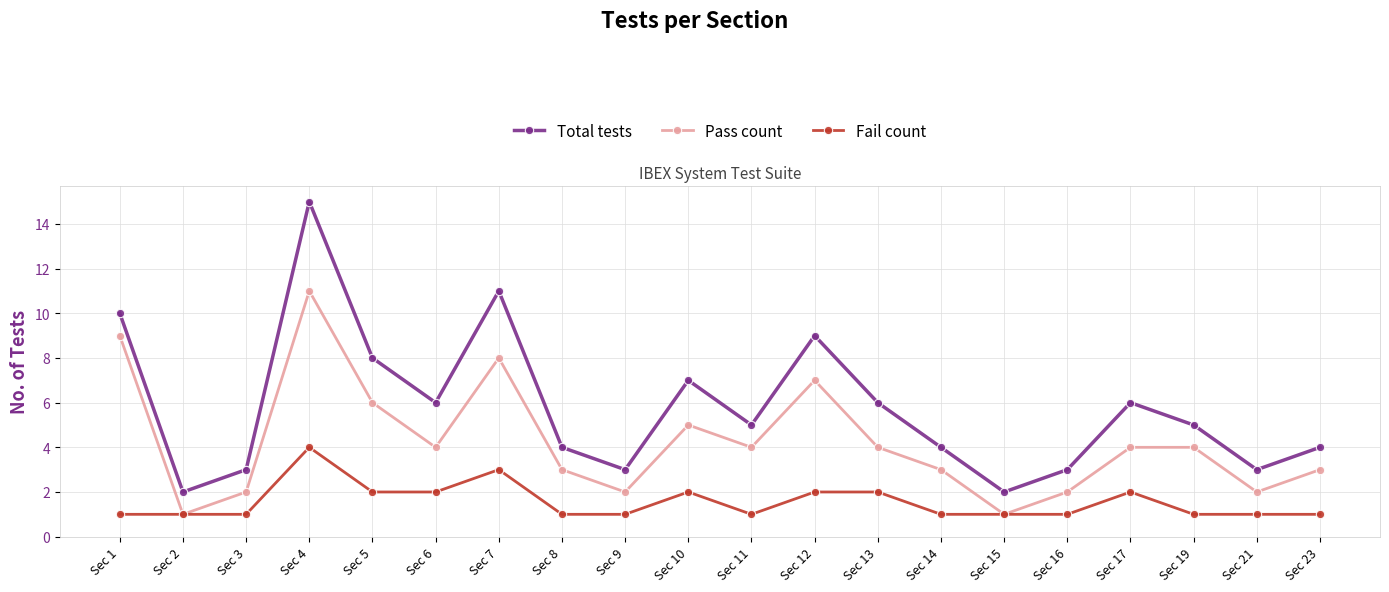

What is the difference between the second highest and second lowest values in the Pass count series?

8